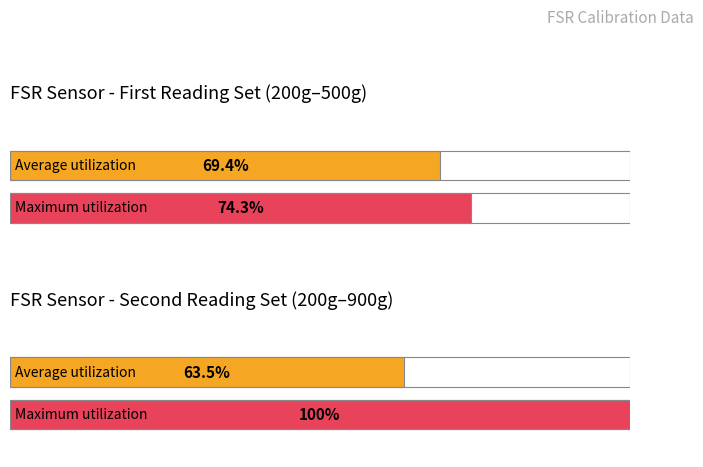

Does the chart contain stacked bars?

No